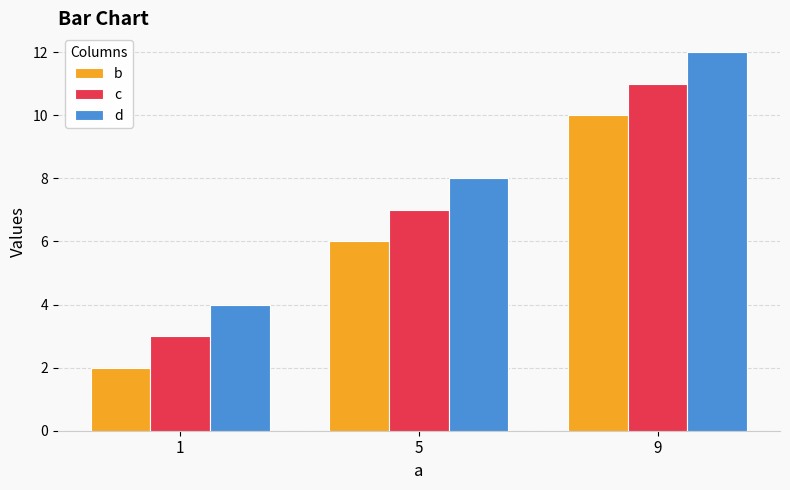

What is the difference between the maximum and second lowest values in the b series?

4